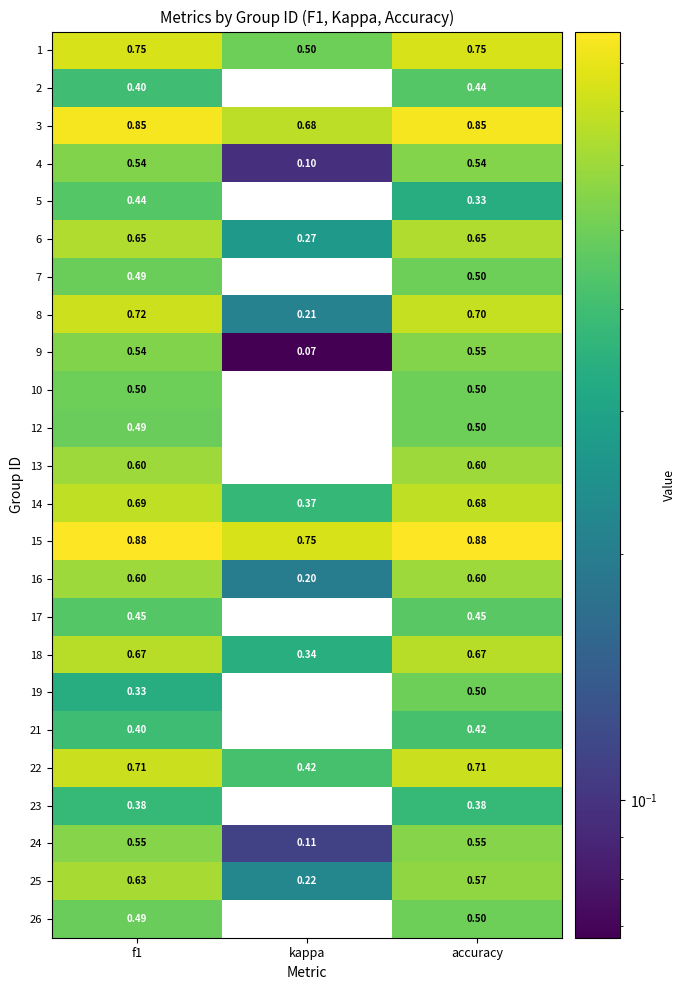

Which series has the largest total across all categories?

15